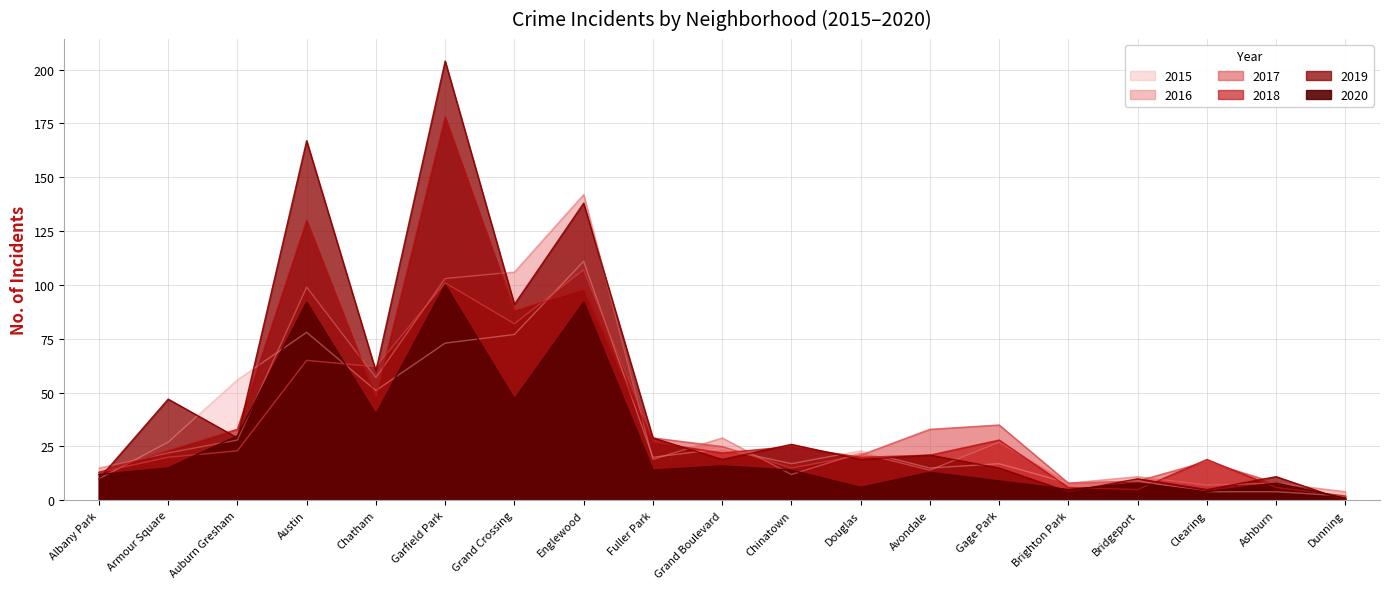

Reading left to right, extract all data points from this chart.

2015: 10	27	56	78	51	73	77	111	20	24	17	23	15	17	8	9	4	4	2
2016: 15	22	28	99	57	103	106	142	19	29	12	22	14	27	8	11	7	8	4
2017: 13	20	23	65	62	101	82	107	29	25	15	21	33	35	8	9	18	8	1
2018: 13	23	33	130	48	178	88	98	27	22	25	20	21	28	6	5	19	6	2
2019: 10	47	29	167	60	204	91	138	29	19	26	19	21	15	4	10	5	11	0
2020: 12	15	30	92	40	100	47	92	14	16	14	6	13	9	5	8	4	8	1